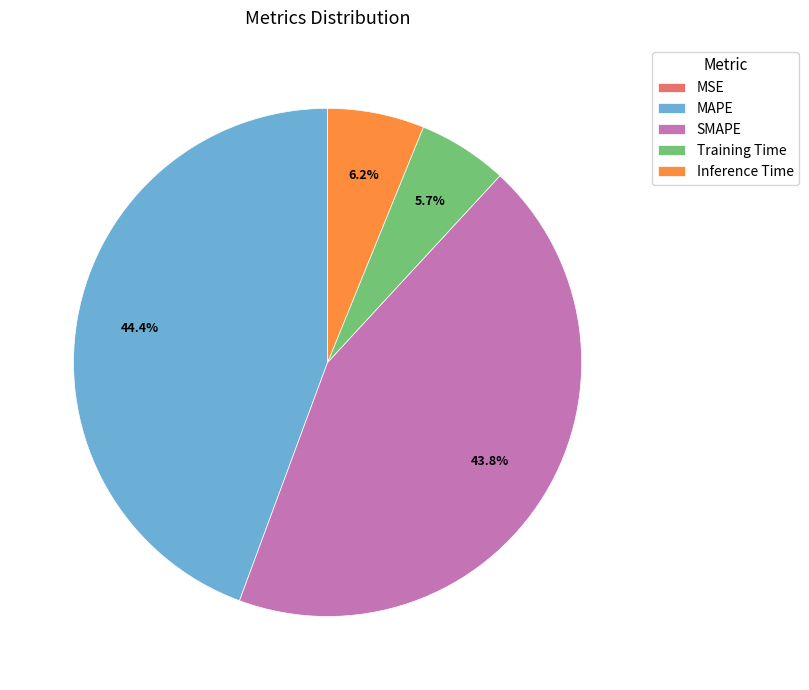

What percentage is NOT represented by Inference Time?

93.8%